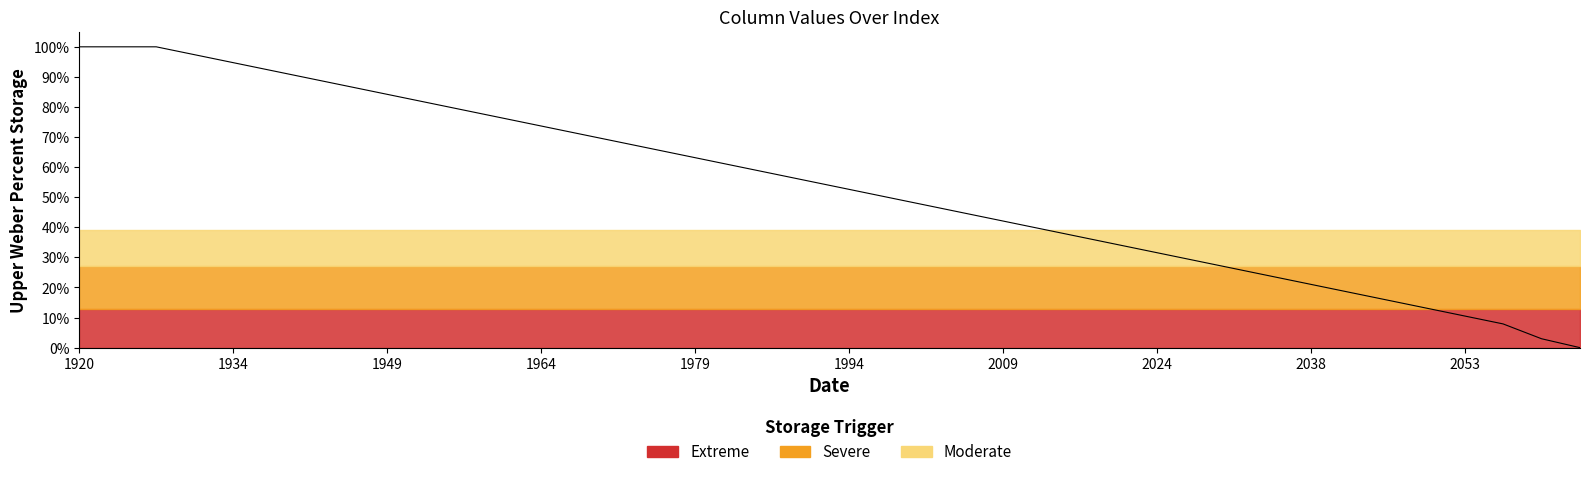

The chart shows a value of 1.4 at 2053. True or false?

False